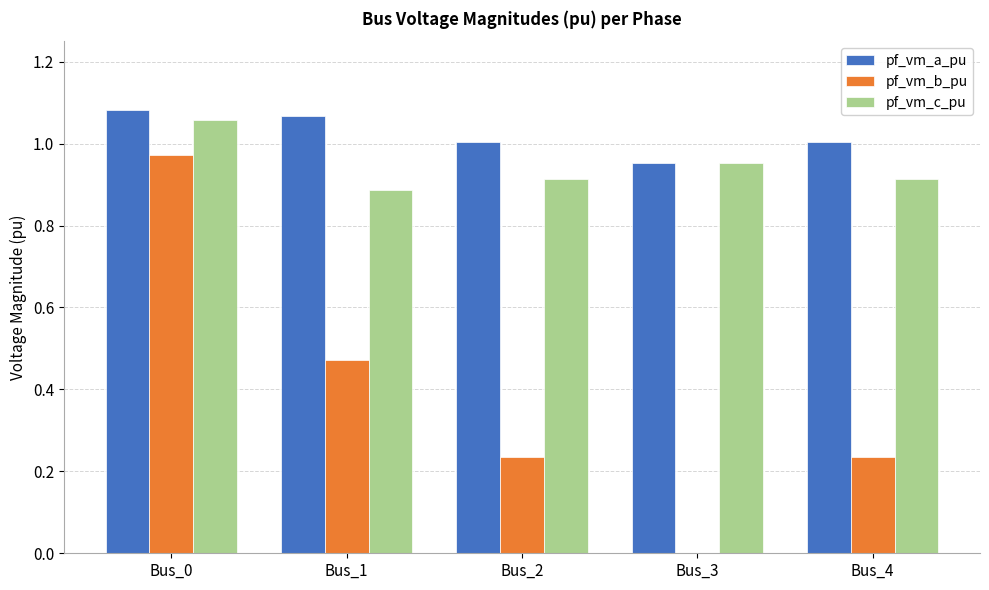

What is the spread (max minus min) of values at Bus_1?

0.6